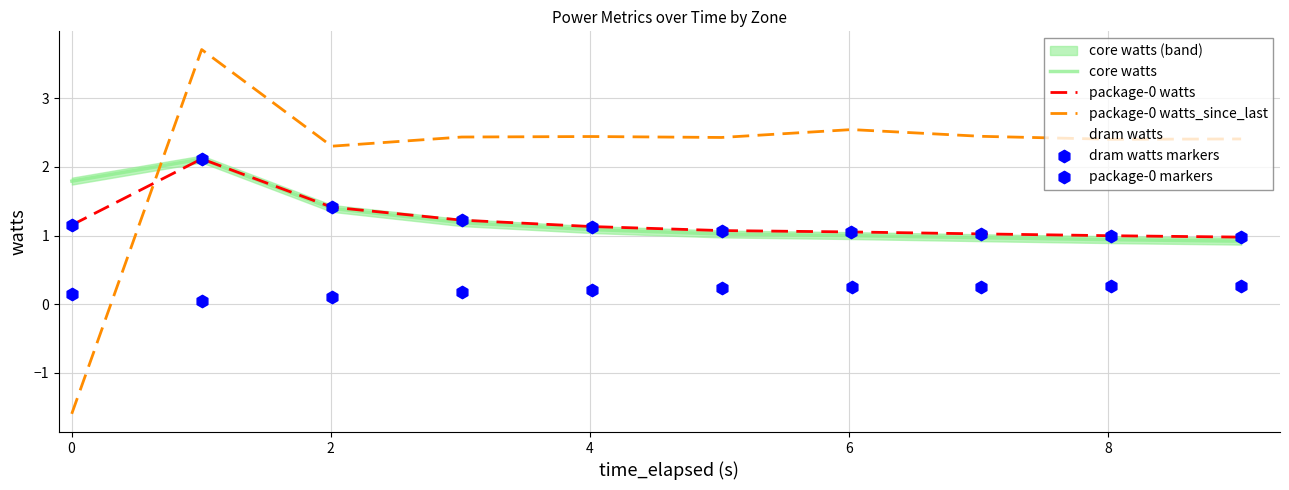

Is the value of core watts at 6 greater than the value of dram watts at 8?

Yes